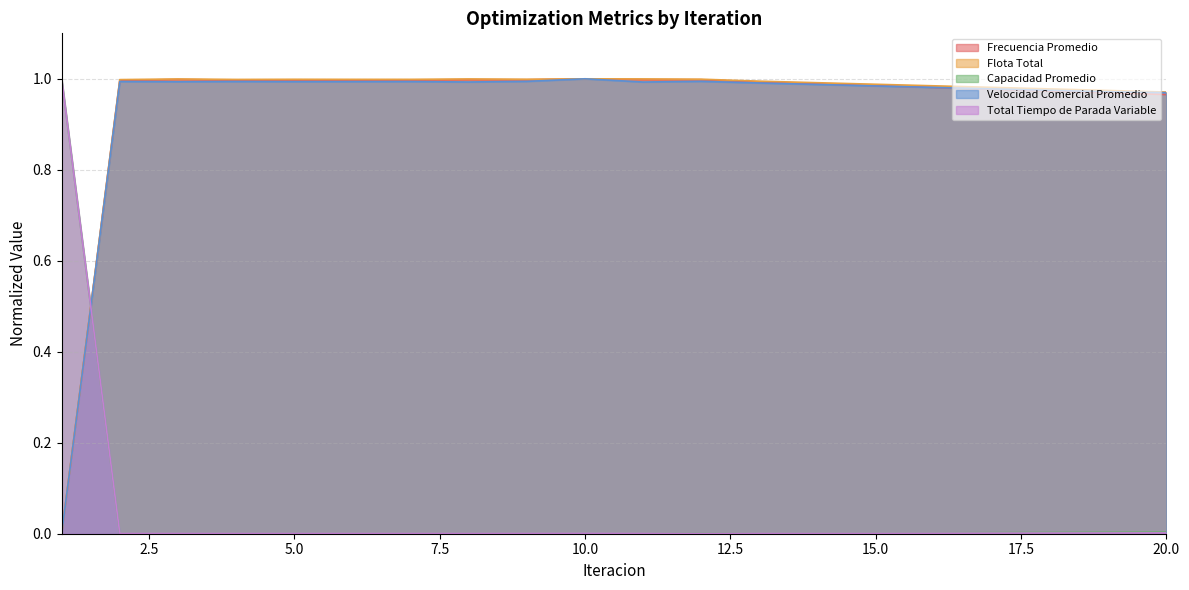

What is the value of the Velocidad Comercial Promedio point at the 5th from the left?

1.0